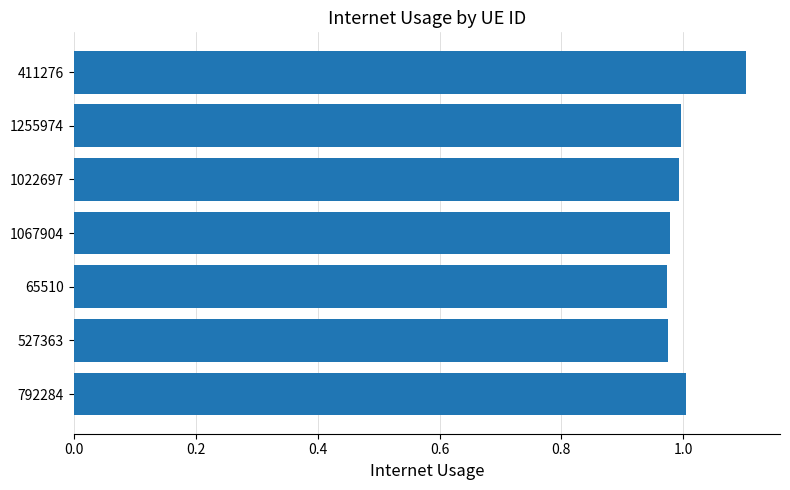

Which category has the highest value across all series?

411276